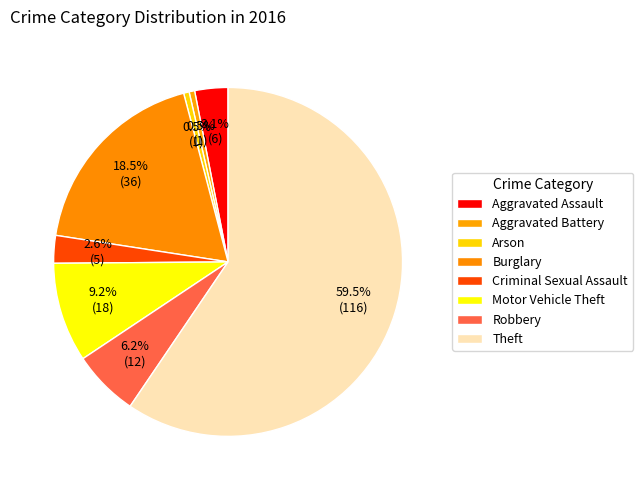

To the nearest percent, what is the average slice percentage?

12%